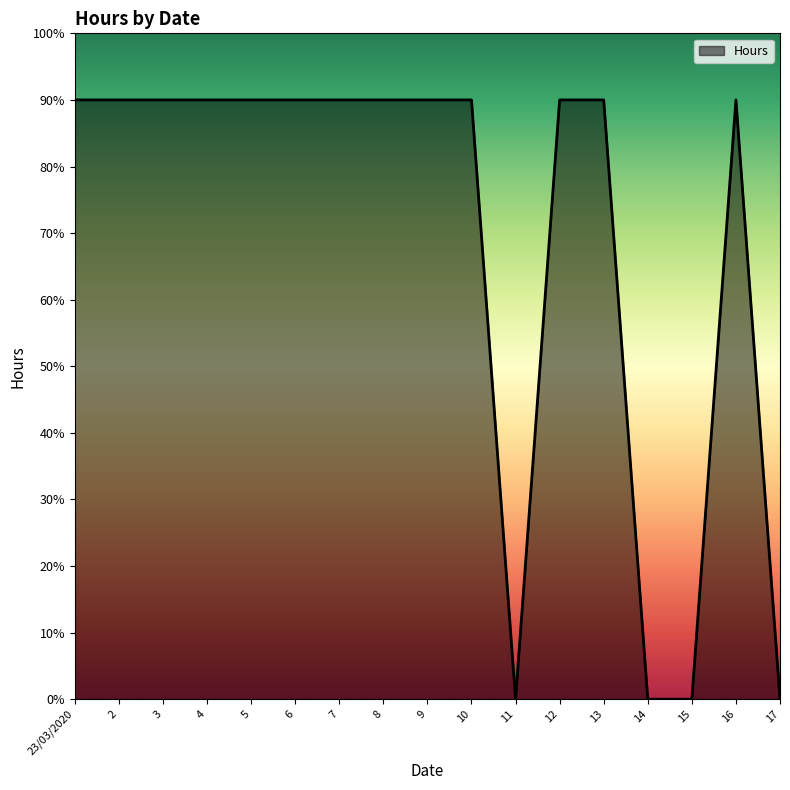

Rank the categories by value from lowest to highest.

11, 14, 15, 17, 23/03/2020, 2, 3, 4, 5, 6, 7, 8, 9, 10, 12, 13, 16